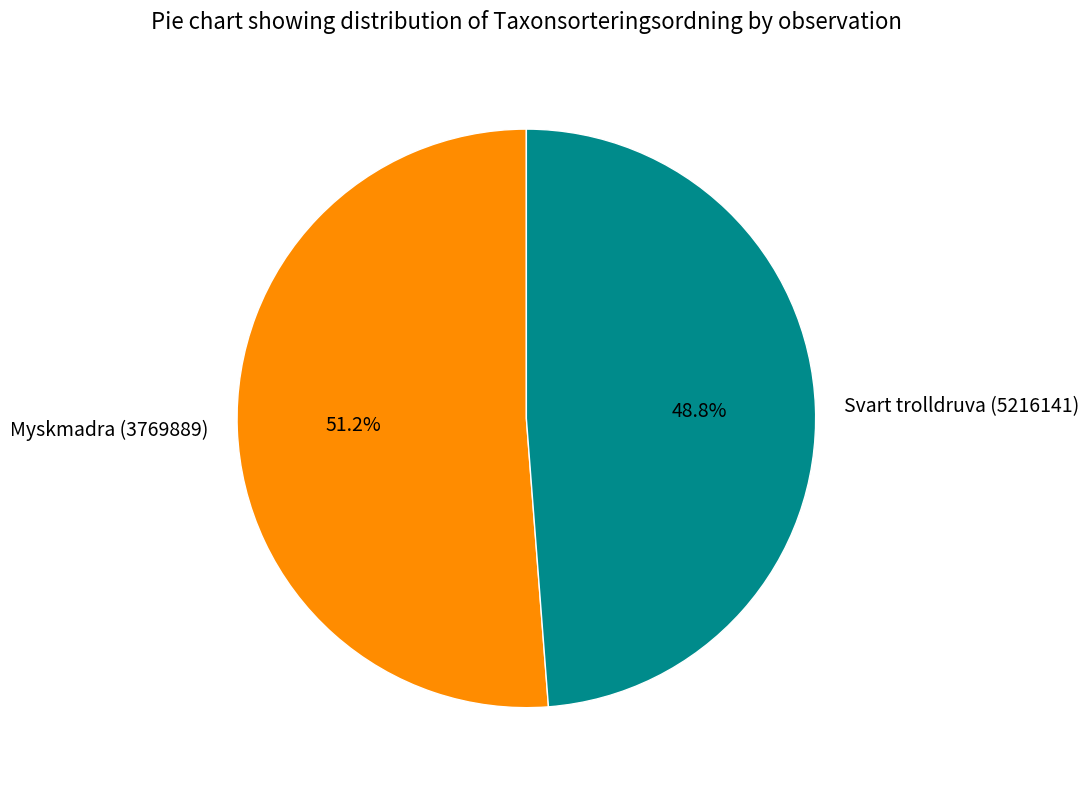

To the nearest percent, what is the average slice percentage?

50%